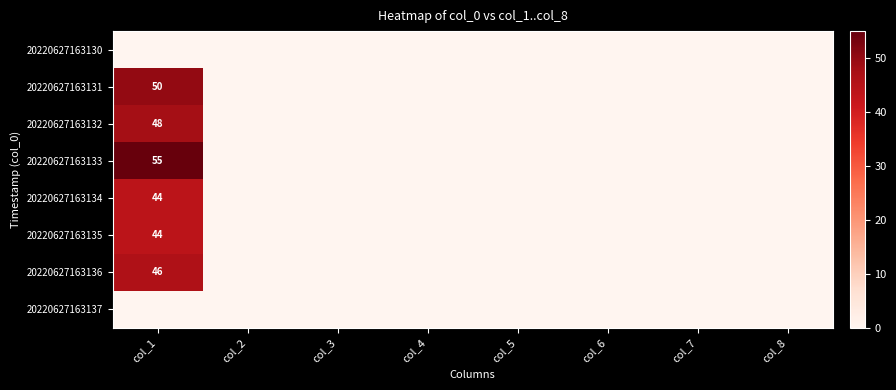

True or false: 20220627163132 has a value of 27 at col_1.

False